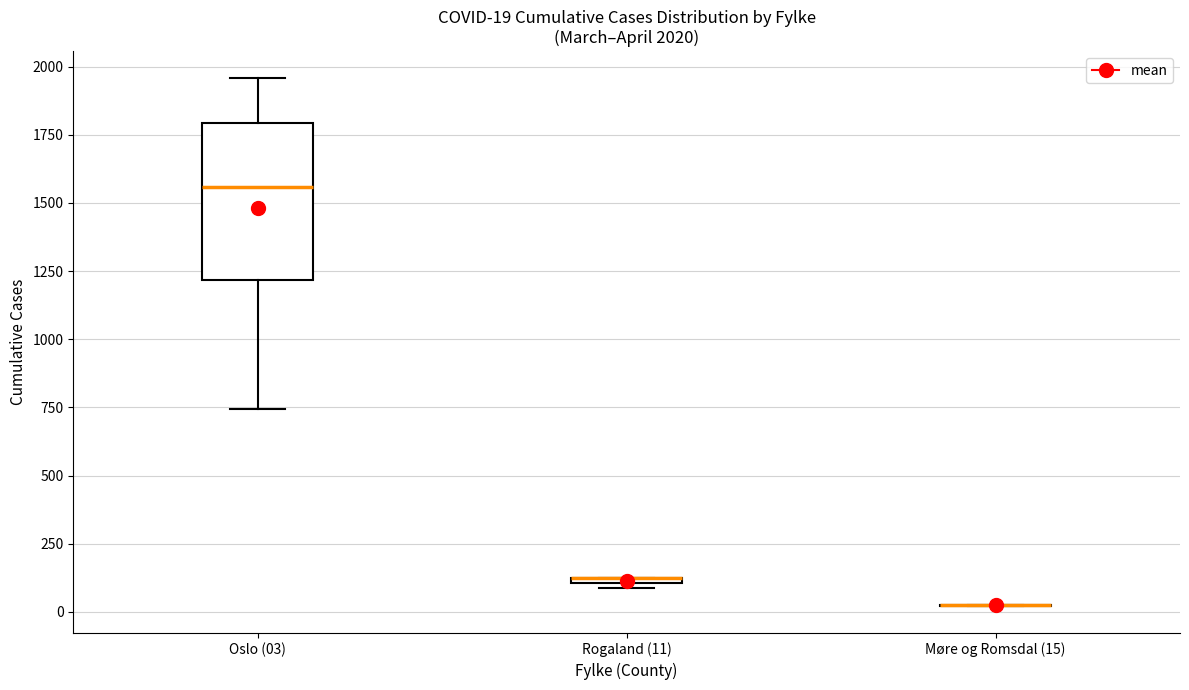

Which box is the tallest, from its lower edge to its upper edge?

Oslo (03)